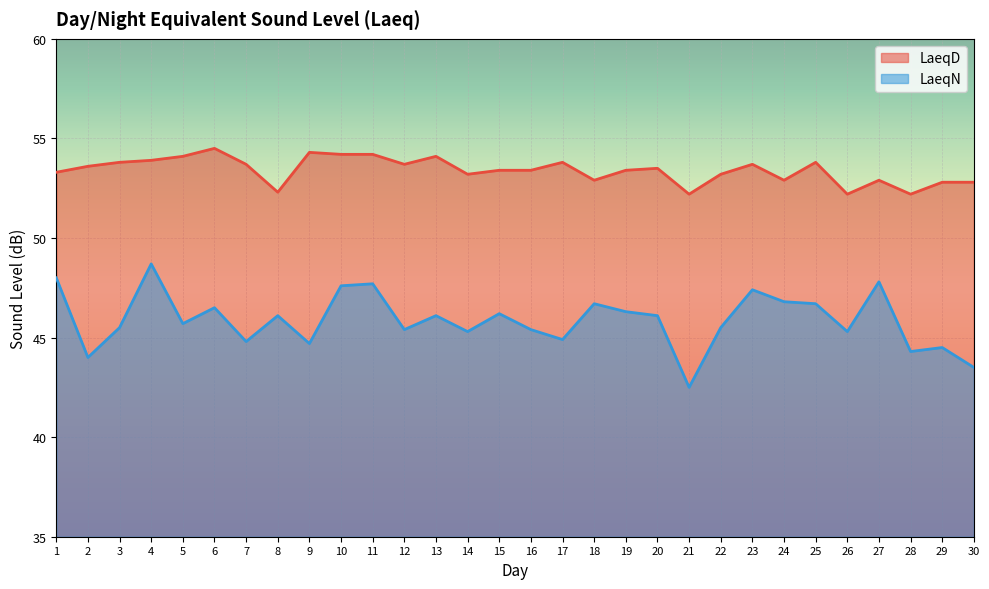

At how many categories does at least one series exceed 50?

30